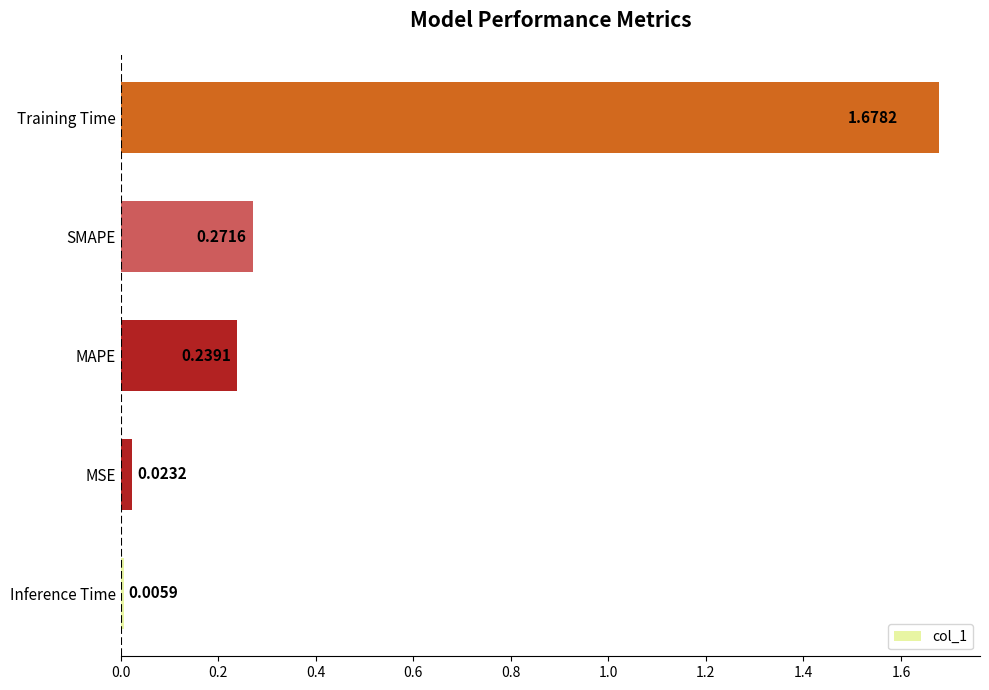

How many distinct data groups are displayed?

1